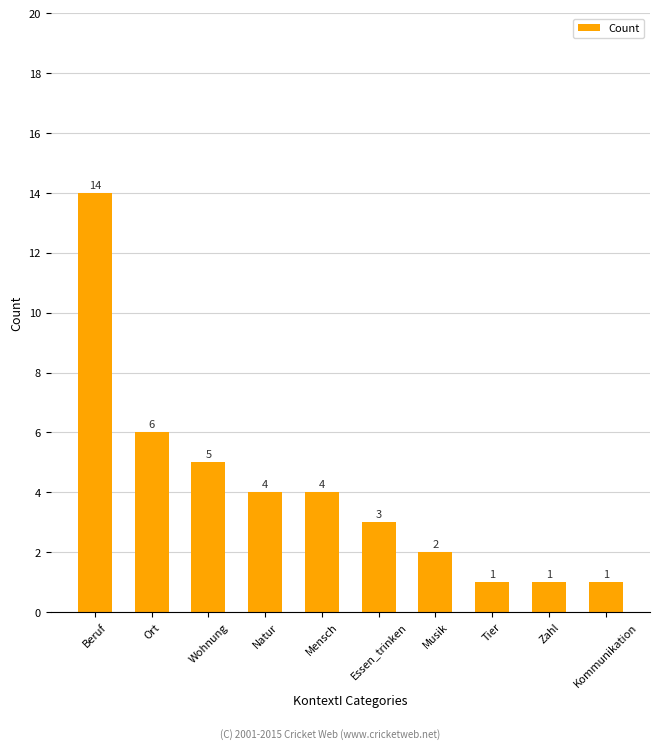

What is the value of the 2nd bar from the left?

6